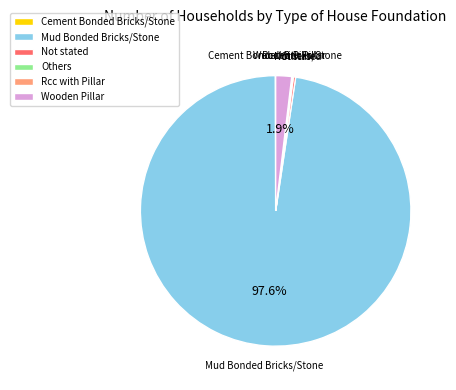

Which category has the biggest portion of the pie?

Mud Bonded Bricks/Stone